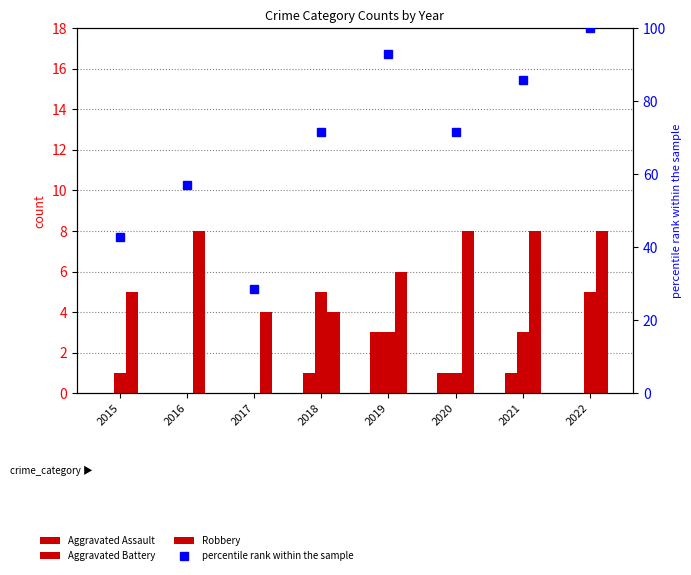

Between 2015 and 2016, which series saw the biggest shift?

percentile rank within the sample